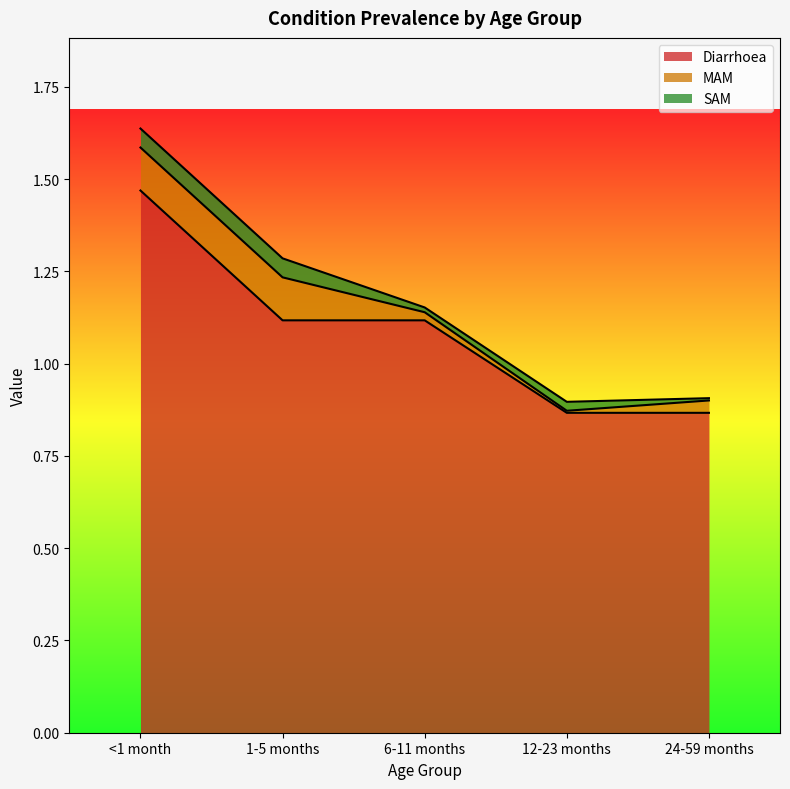

What is the average value of the Diarrhoea series?

1.1